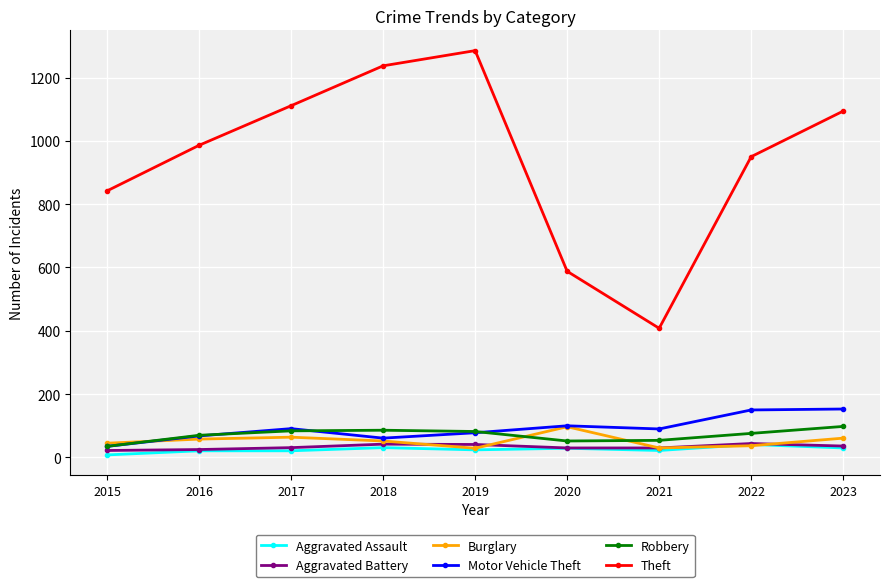

What is the approximate value of Aggravated Assault at 2023, to the nearest 10?

30